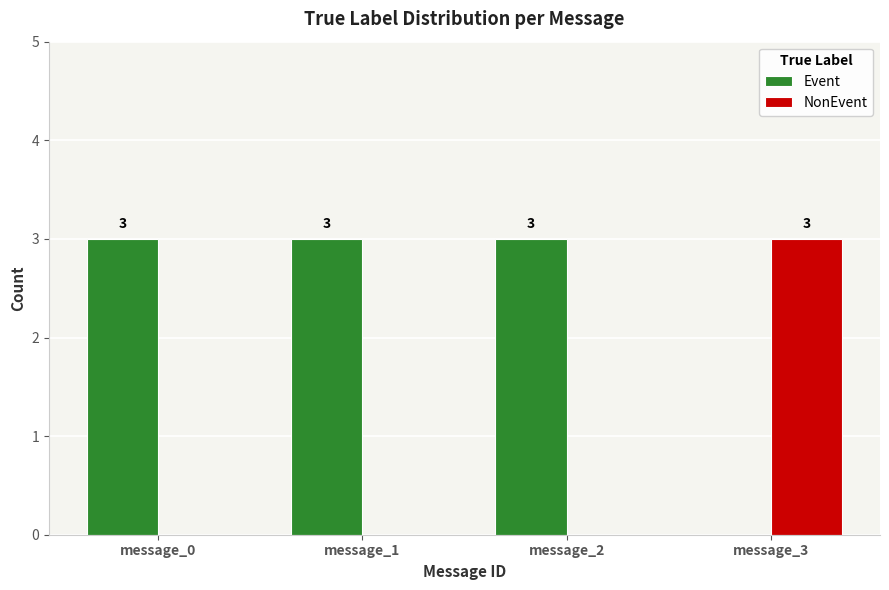

Where is Event nearest to the value 1?

message_3